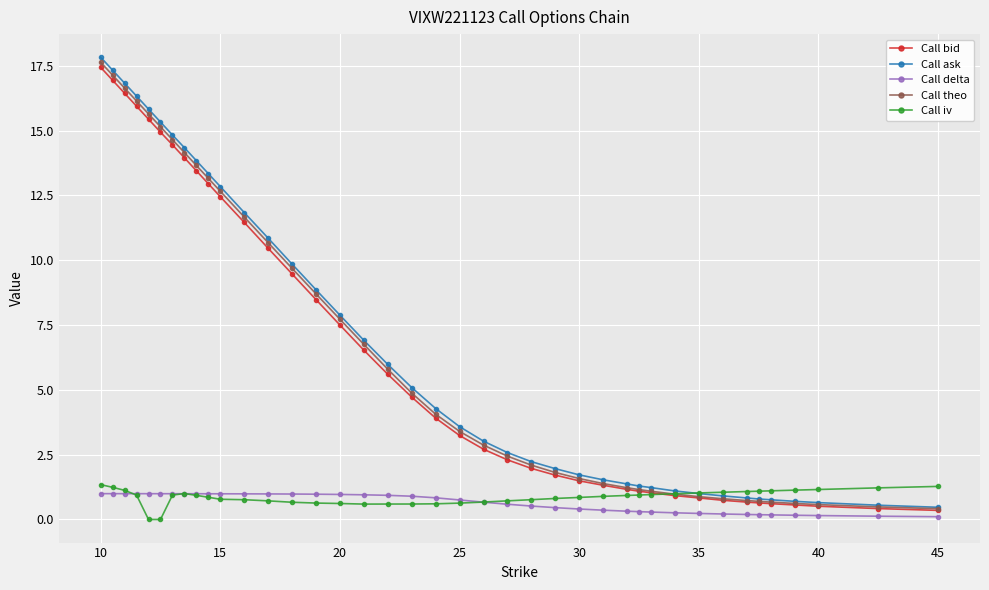

What is the value of the Call ask point at the 24th from the left?

2.2